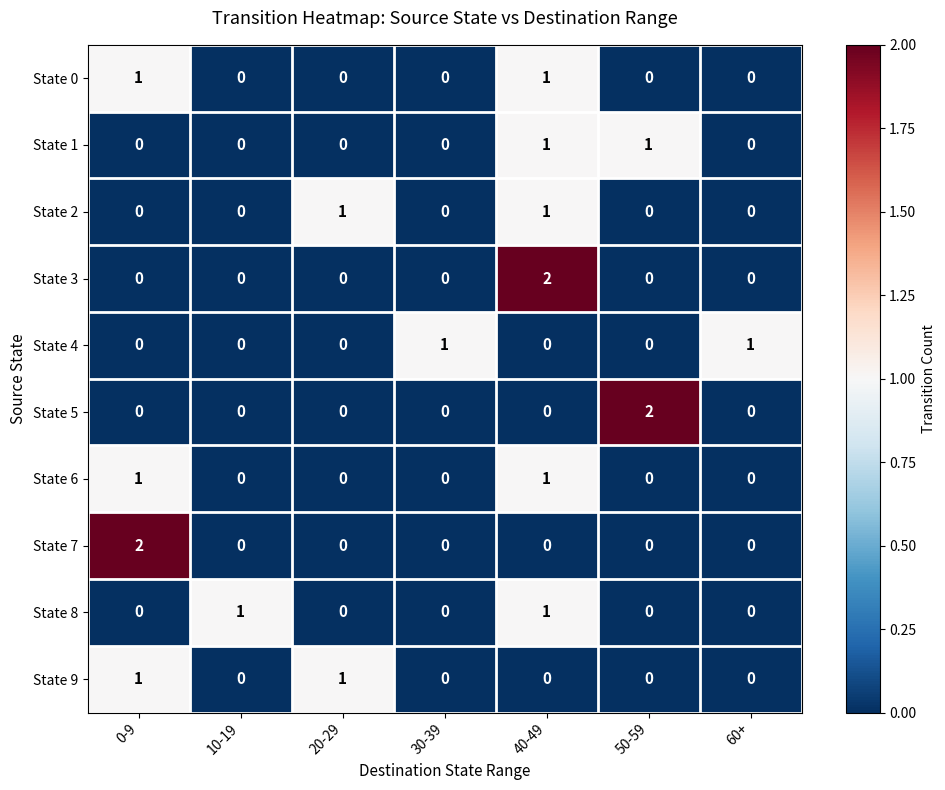

What is the spread (max minus min) of values at 50-59?

2